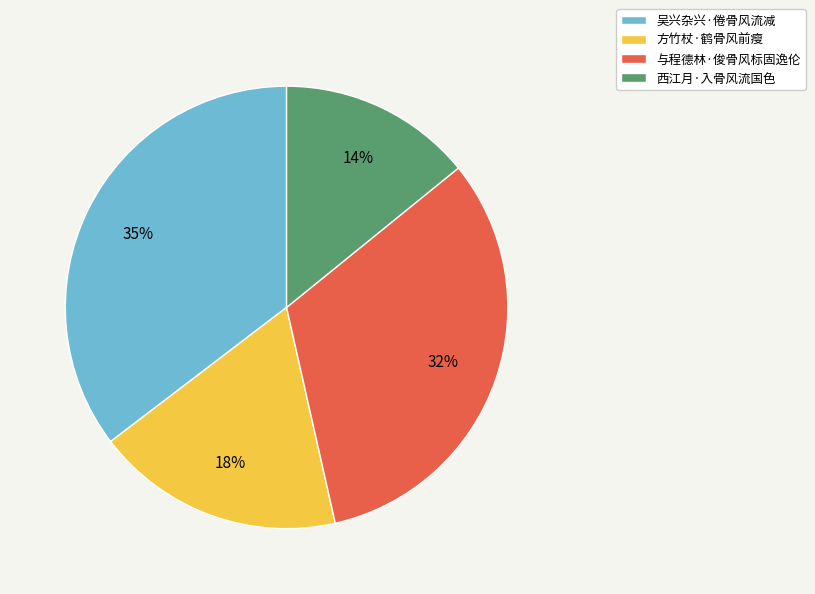

What percentage is the 西江月·入骨风流国色 slice, to the nearest percent?

14%